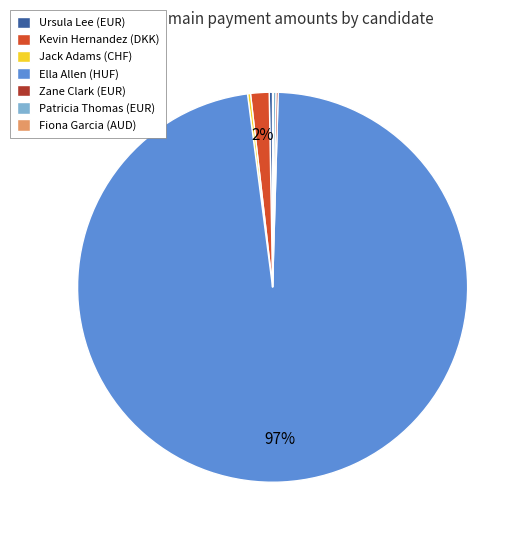

Which slice represents more than half of the pie?

Ella Allen (HUF)